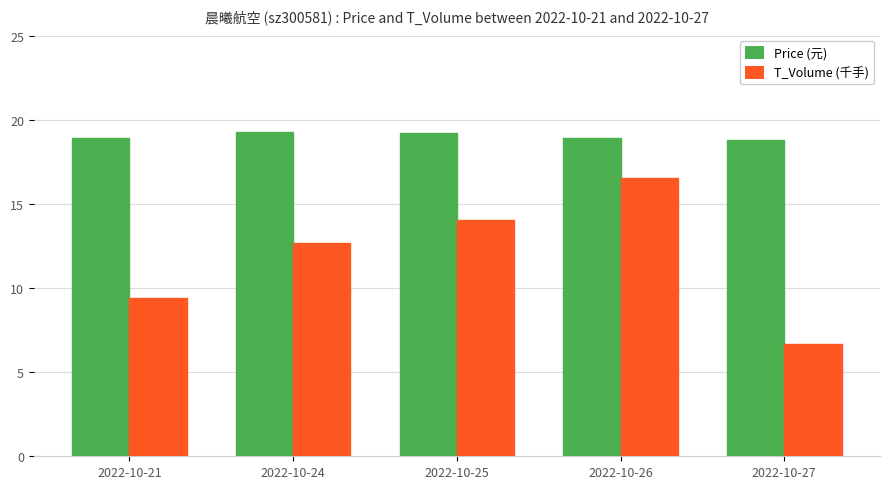

What is the sum of all Price (元) values?

95.1